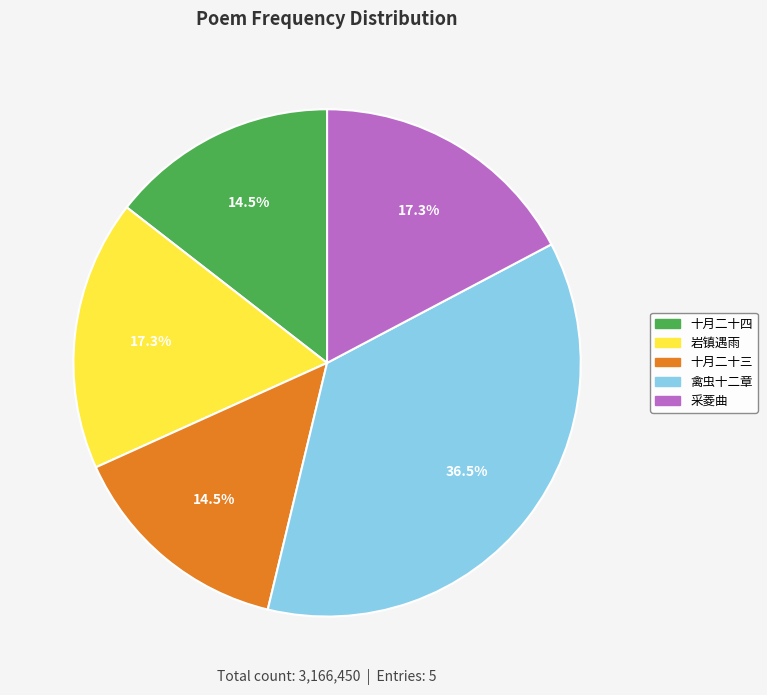

To the nearest percent, what is the average slice percentage?

20%